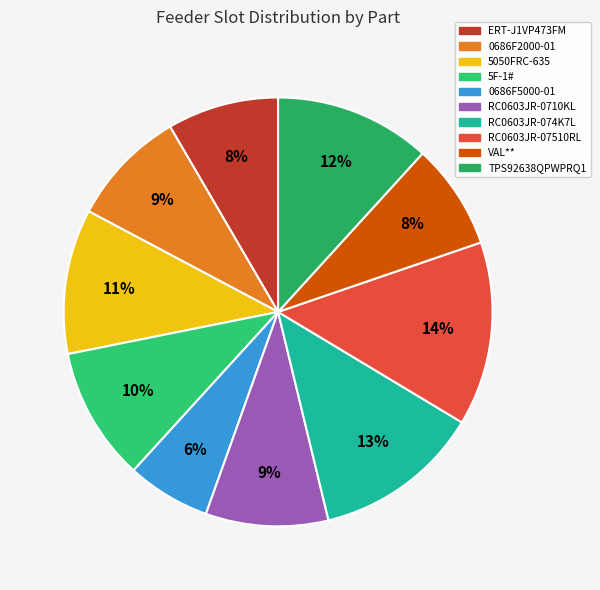

What is the largest slice in the pie chart?

RC0603JR-07510RL